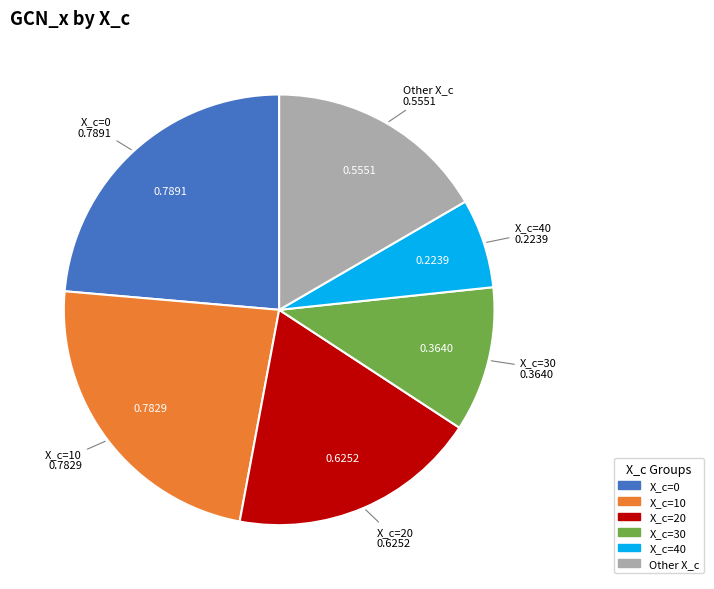

Does any single category account for the majority?

No